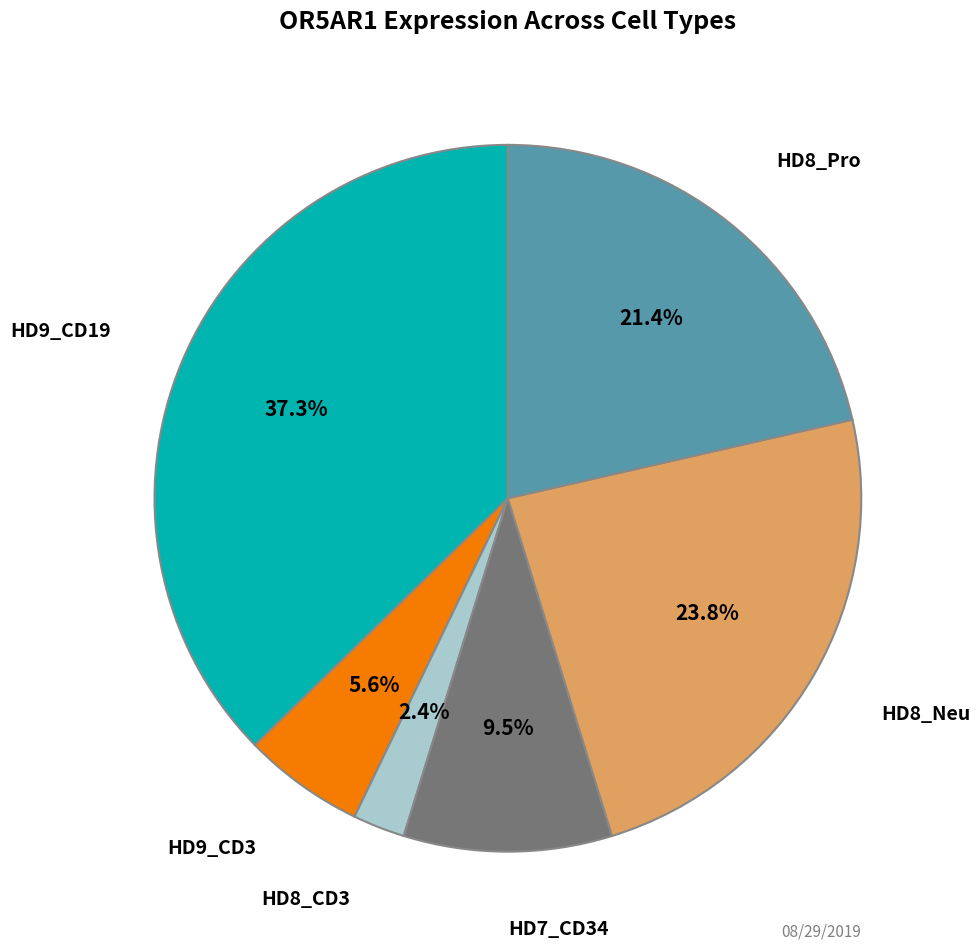

To the nearest percent, what is the difference between the largest and smallest slice percentages?

35%